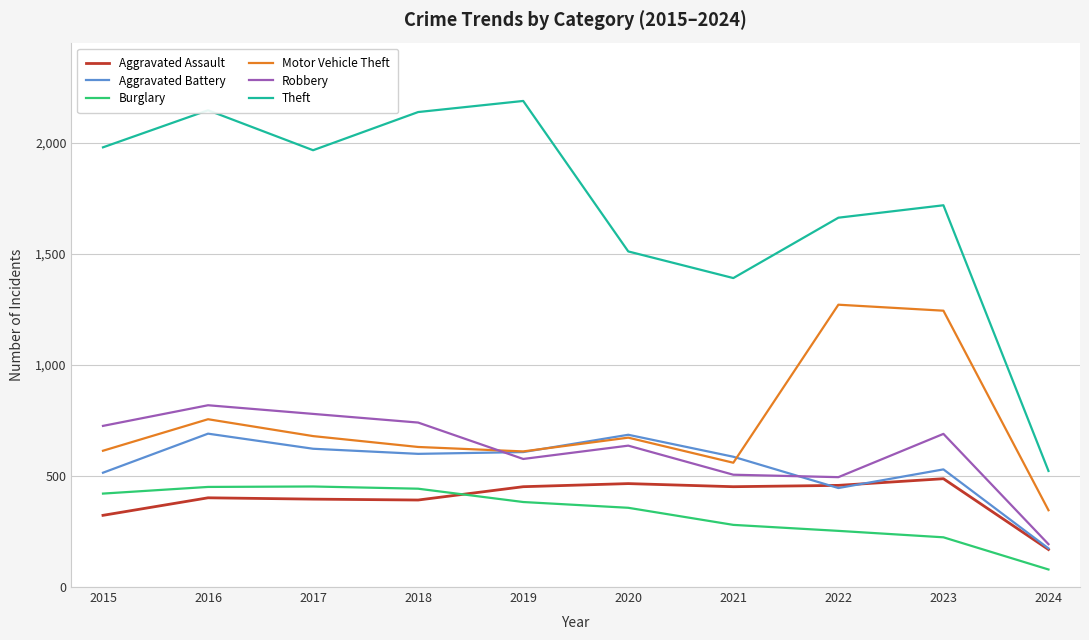

At which label does Burglary first exceed 383?

2015